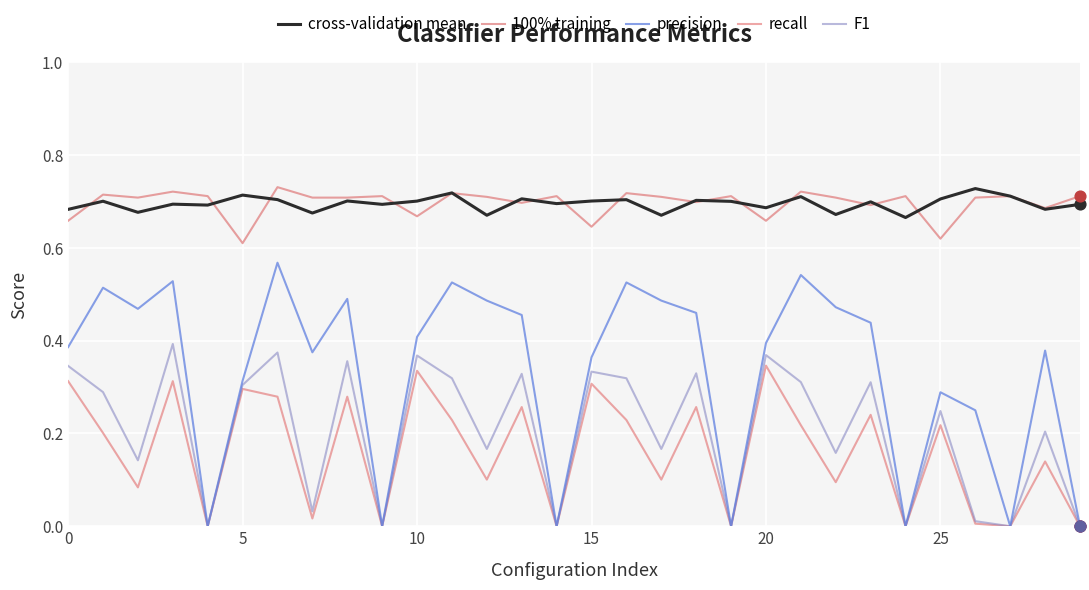

Which series has the widest spread of values?

precision